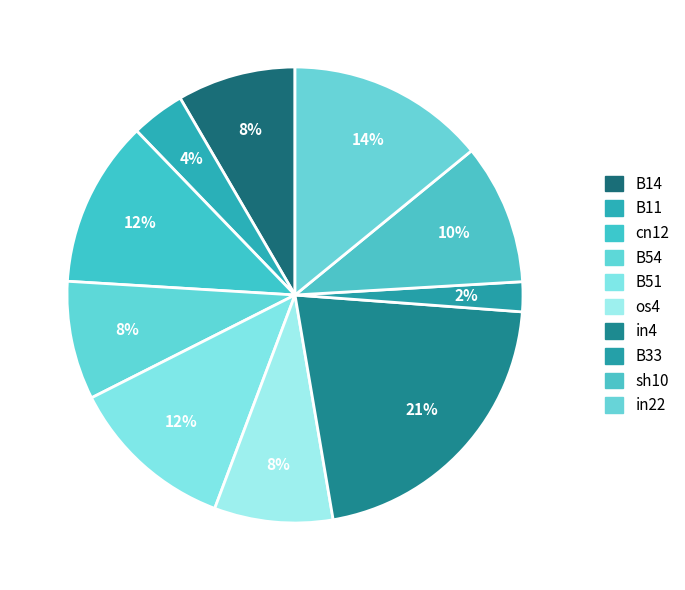

To the nearest percent, what portion does B14 represent?

8%